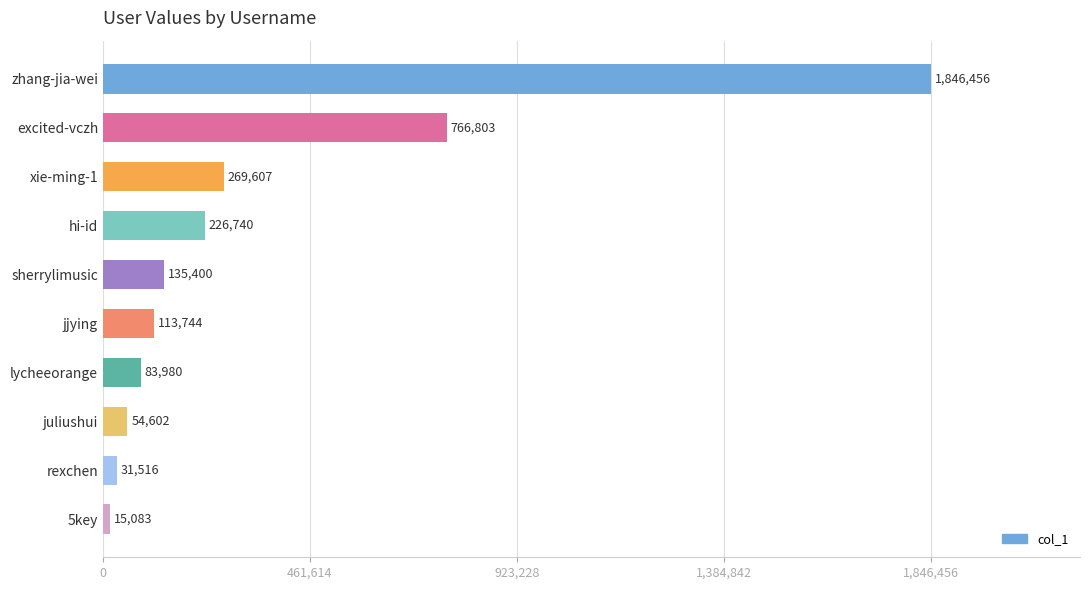

Reading top to bottom, extract all data points from this chart.

zhang-jia-wei=1846456	excited-vczh=766803	xie-ming-1=269607	hi-id=226740	sherrylimusic=135400	jjying=113744	lycheeorange=83980	juliushui=54602	rexchen=31516	5key=15083